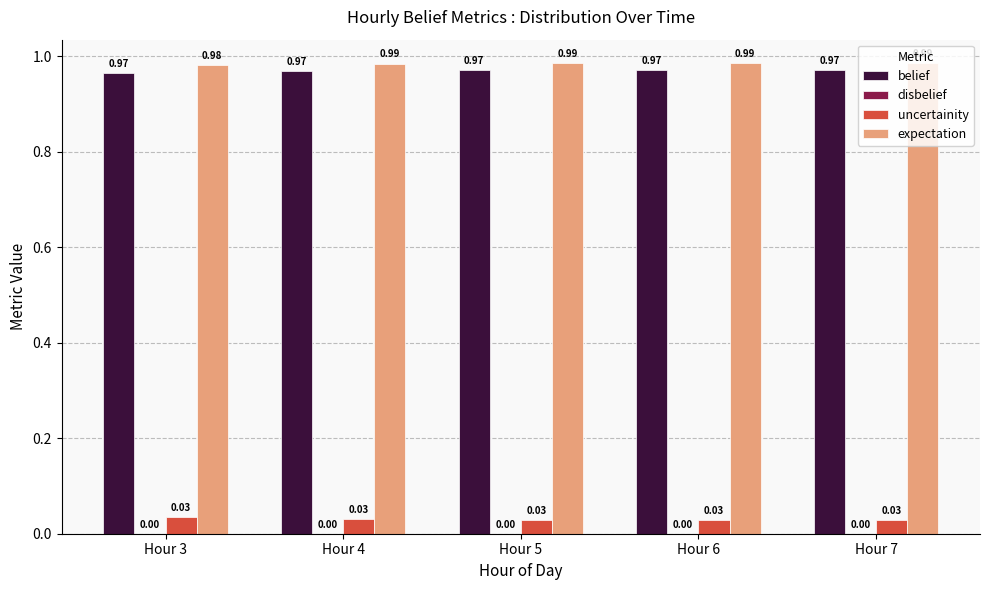

What is the sum of all expectation values?

4.9